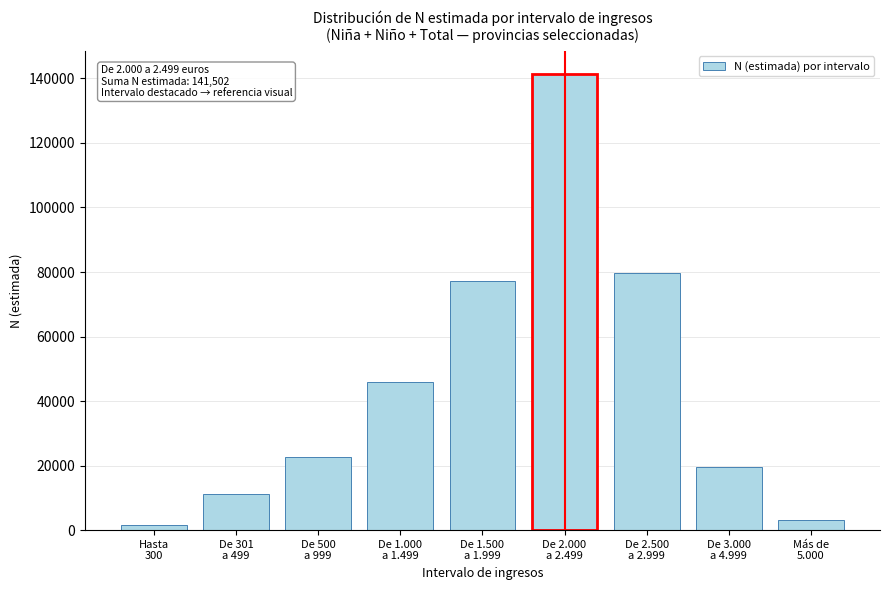

Reading left to right, list all the values displayed in this chart.

1524	11077	22562	45767	77199	141502	79613	19422	3213